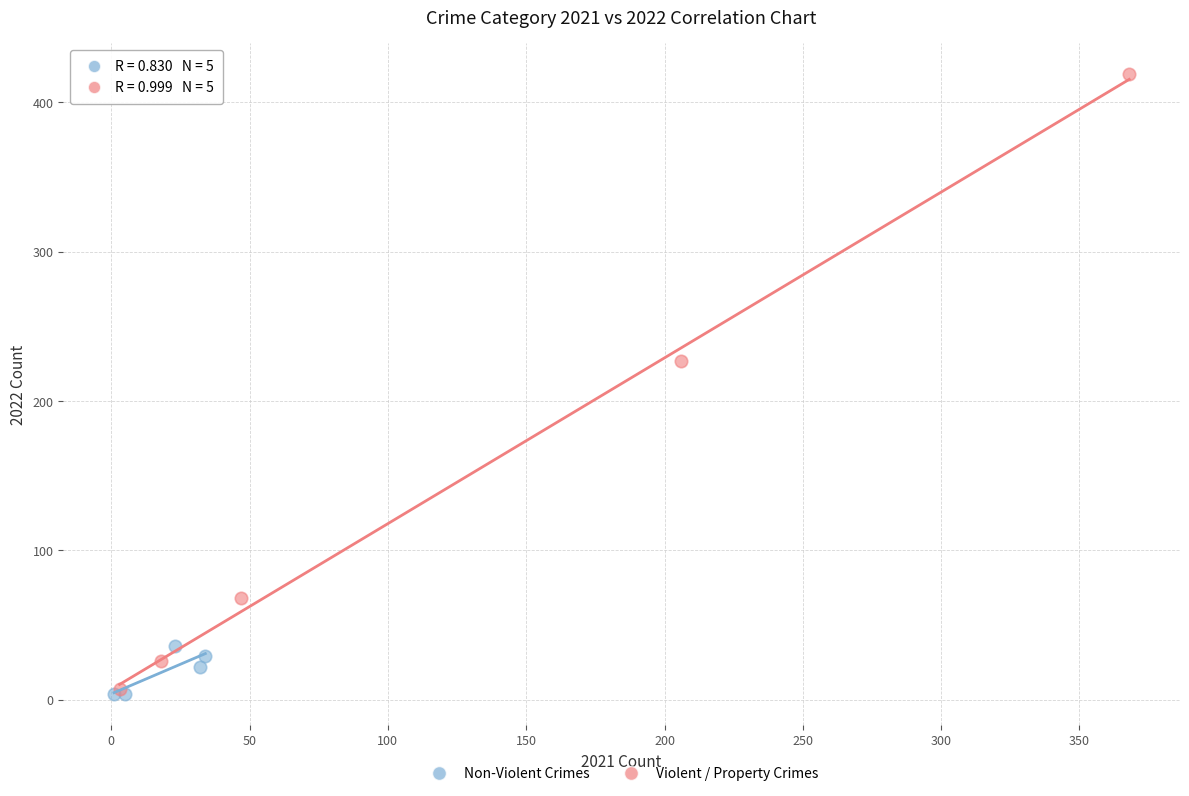

Which series contains the highest Y value?

Violent / Property Crimes